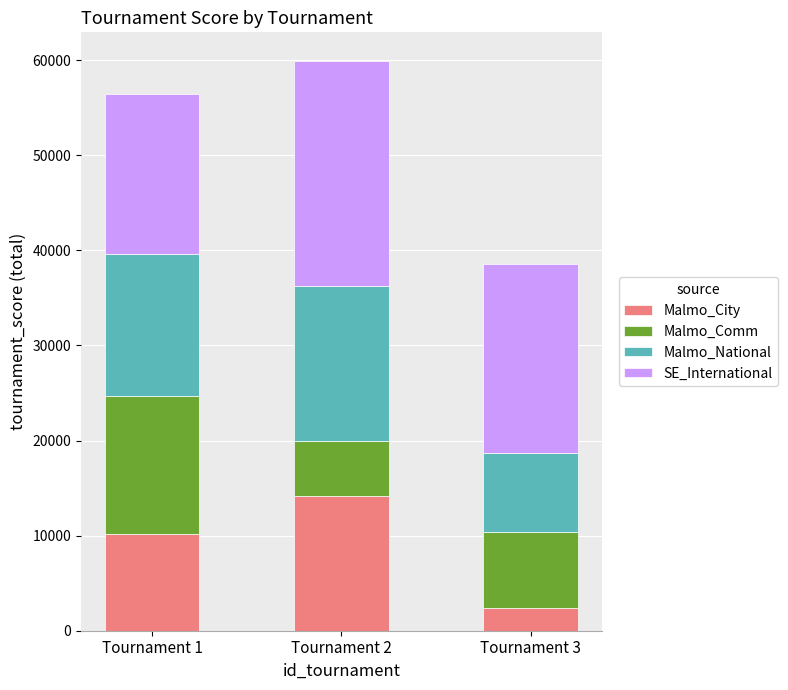

What is the sum of the Malmo_City values at Tournament 1 and Tournament 3?

12570